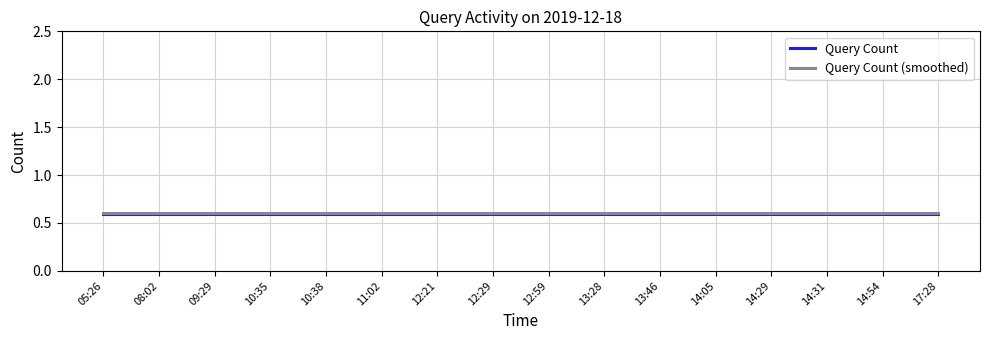

True or false: Query Count (smoothed) and Query Count cross at least once.

False